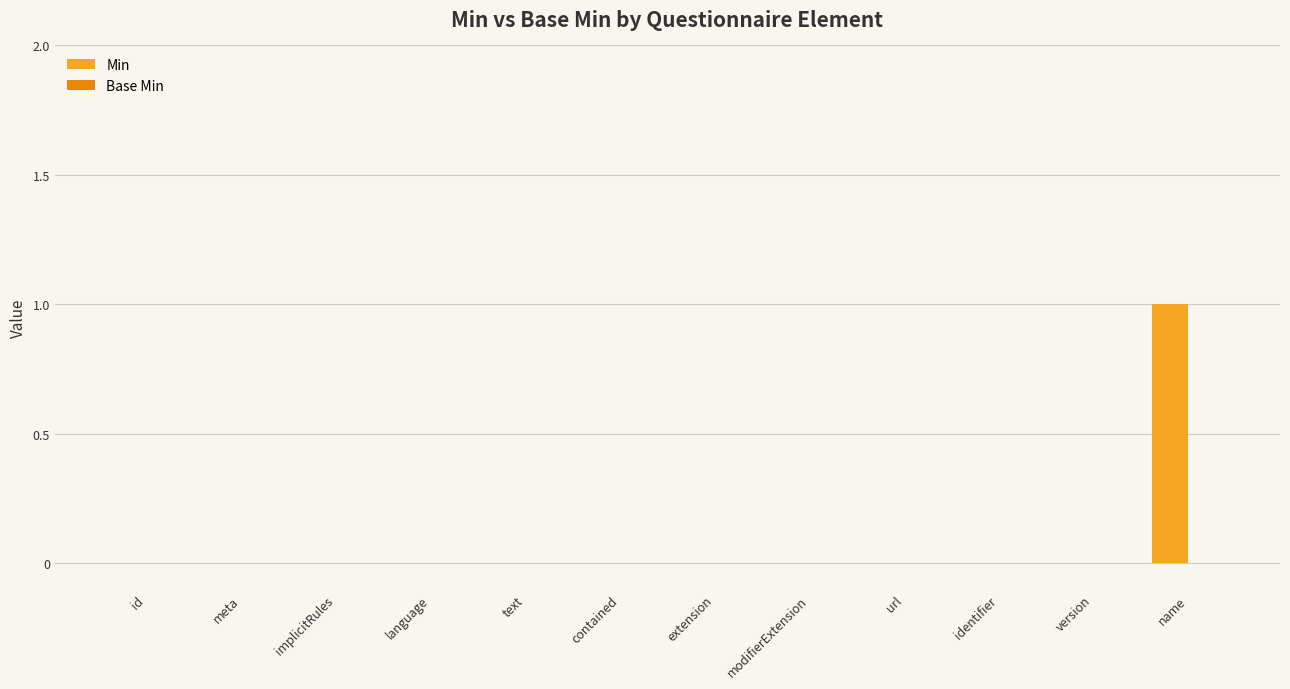

What is the change in value from implicitRules to name?

+1